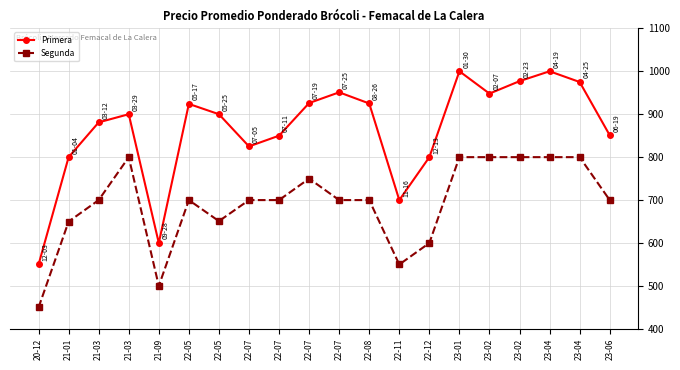

Reading left to right, what are all the values shown in this chart?

Primera: 20-12=550	21-01=800	21-03=881	21-03=900	21-09=600	22-05=924	22-05=900	22-07=825	22-07=850	22-07=926	22-07=951	22-08=925	22-11=700	22-12=800	23-01=1000	23-02=948	23-02=977	23-04=1000	23-04=975	23-06=851
Segunda: 20-12=450	21-01=650	21-03=700	21-03=800	21-09=500	22-05=700	22-05=651	22-07=700	22-07=700	22-07=750	22-07=700	22-08=700	22-11=550	22-12=600	23-01=800	23-02=800	23-02=800	23-04=800	23-04=800	23-06=700